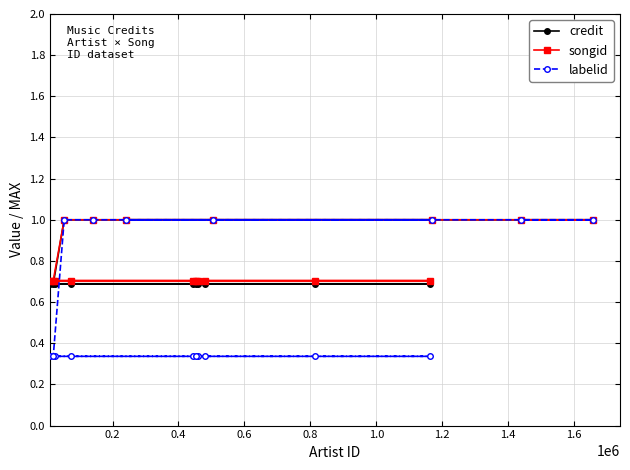

Reading right to left, what are all the values shown in this chart?

credit: 1.0	1.0	1.0	1.0	1.0	1.0	1.0	0.7	0.7	0.7	0.7	0.7	0.7	0.7	0.7	0.7	0.7
songid: 1.0	1.0	1.0	1.0	1.0	1.0	1.0	0.7	0.7	0.7	0.7	0.7	0.7	0.7	0.7	0.7	0.7
labelid: 1.0	1.0	1.0	1.0	1.0	1.0	1.0	0.3	0.3	0.3	0.3	0.3	0.3	0.3	0.3	0.3	0.3